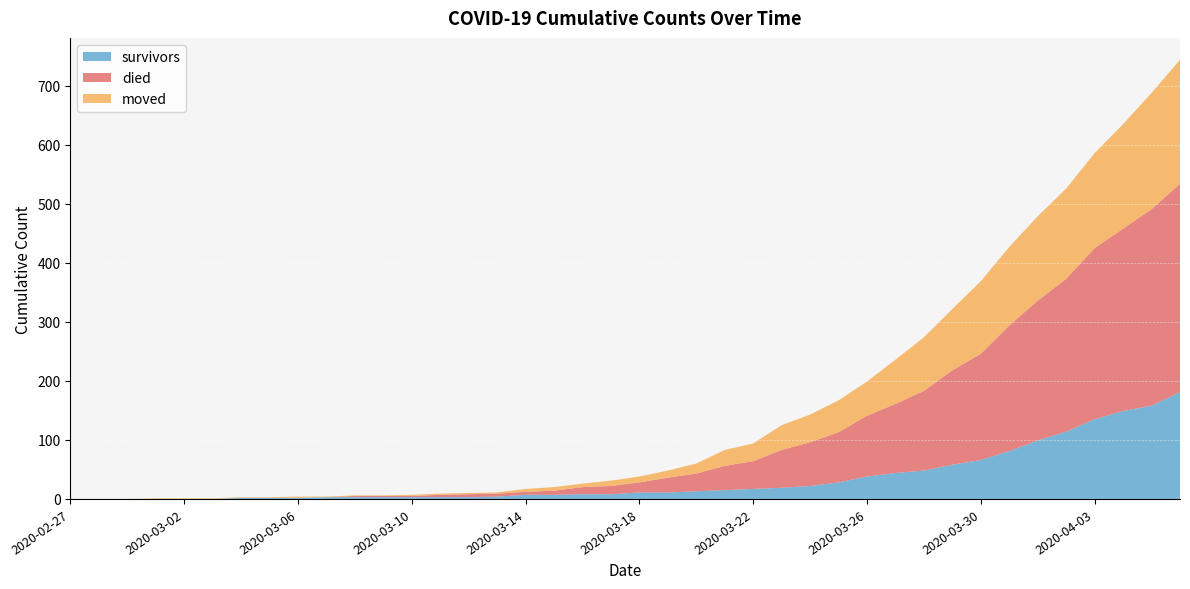

Reading left to right, list all the values displayed in this chart.

survivors: 2020-02-27=0	2020-02-28=0	2020-02-29=0	2020-03-01=0	2020-03-02=0	2020-03-03=0	2020-03-04=2	2020-03-05=2	2020-03-06=2	2020-03-07=3	2020-03-08=3	2020-03-09=3	2020-03-10=3	2020-03-11=3	2020-03-12=3	2020-03-13=4	2020-03-14=7	2020-03-15=7	2020-03-16=8	2020-03-17=8	2020-03-18=11	2020-03-19=11	2020-03-20=13	2020-03-21=15	2020-03-22=17	2020-03-23=19	2020-03-24=22	2020-03-25=28	2020-03-26=38	2020-03-27=44	2020-03-28=48	2020-03-29=58	2020-03-30=66	2020-03-31=81	2020-04-01=99	2020-04-02=114	2020-04-03=135	2020-04-04=149	2020-04-05=158	2020-04-06=181
died: 2020-02-27=0	2020-02-28=0	2020-02-29=0	2020-03-01=0	2020-03-02=0	2020-03-03=0	2020-03-04=0	2020-03-05=0	2020-03-06=0	2020-03-07=0	2020-03-08=2	2020-03-09=2	2020-03-10=2	2020-03-11=4	2020-03-12=5	2020-03-13=5	2020-03-14=5	2020-03-15=7	2020-03-16=12	2020-03-17=14	2020-03-18=17	2020-03-19=25	2020-03-20=30	2020-03-21=41	2020-03-22=47	2020-03-23=64	2020-03-24=74	2020-03-25=85	2020-03-26=103	2020-03-27=117	2020-03-28=135	2020-03-29=160	2020-03-30=180	2020-03-31=213	2020-04-01=237	2020-04-02=259	2020-04-03=290	2020-04-04=309	2020-04-05=333	2020-04-06=353
moved: 2020-02-27=0	2020-02-28=0	2020-02-29=0	2020-03-01=1	2020-03-02=1	2020-03-03=1	2020-03-04=1	2020-03-05=1	2020-03-06=2	2020-03-07=1	2020-03-08=1	2020-03-09=1	2020-03-10=2	2020-03-11=2	2020-03-12=2	2020-03-13=2	2020-03-14=5	2020-03-15=6	2020-03-16=6	2020-03-17=9	2020-03-18=10	2020-03-19=12	2020-03-20=17	2020-03-21=27	2020-03-22=30	2020-03-23=42	2020-03-24=47	2020-03-25=54	2020-03-26=58	2020-03-27=75	2020-03-28=91	2020-03-29=104	2020-03-30=123	2020-03-31=133	2020-04-01=143	2020-04-02=153	2020-04-03=161	2020-04-04=177	2020-04-05=197	2020-04-06=210